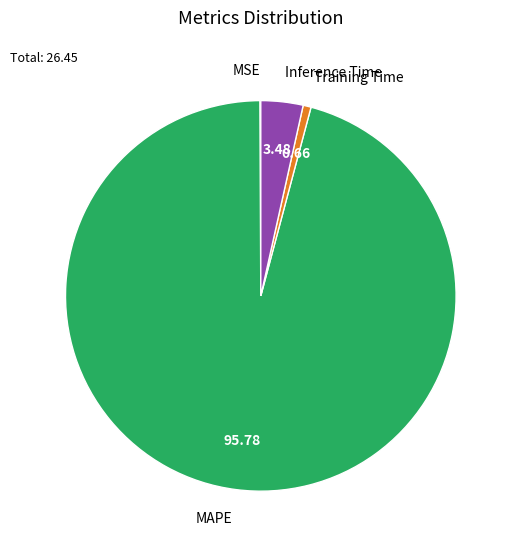

Which category has the biggest portion of the pie?

MAPE